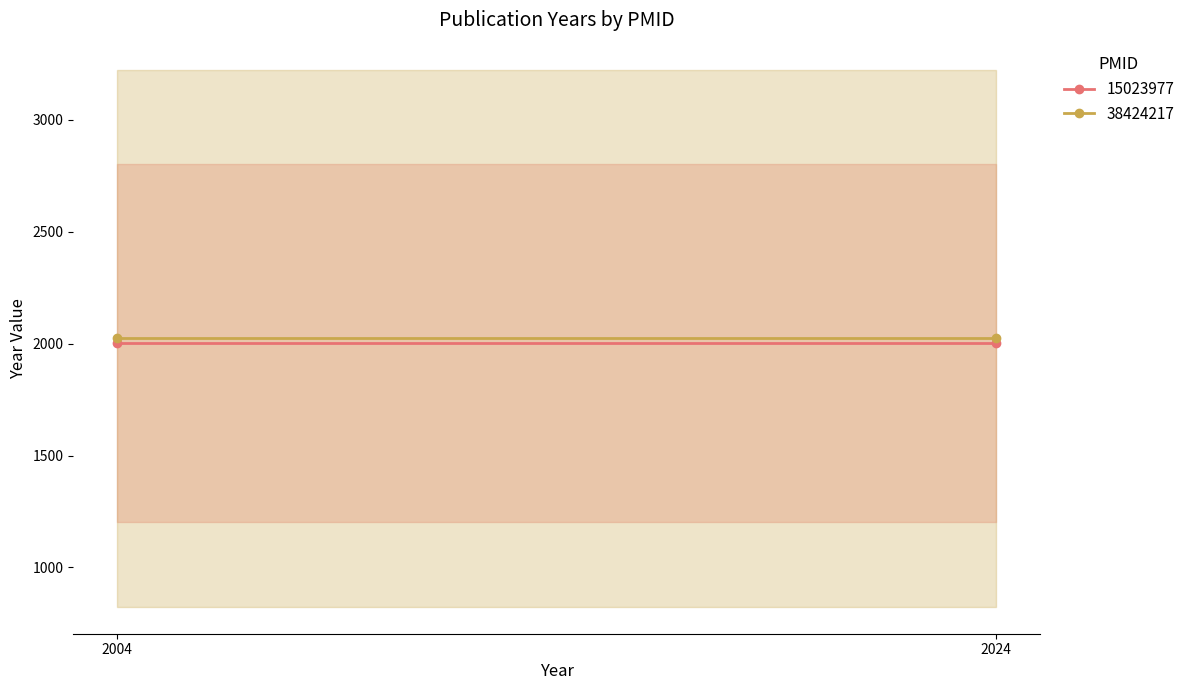

List the series in order of their overall mean, lowest first.

15023977, 38424217